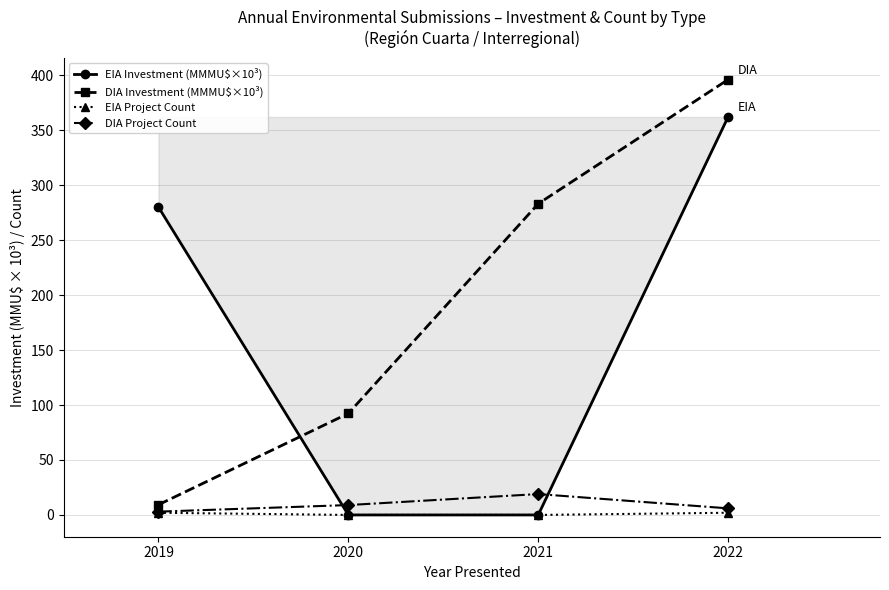

True or false: EIA Project Count has more than 1 interior local peaks.

False